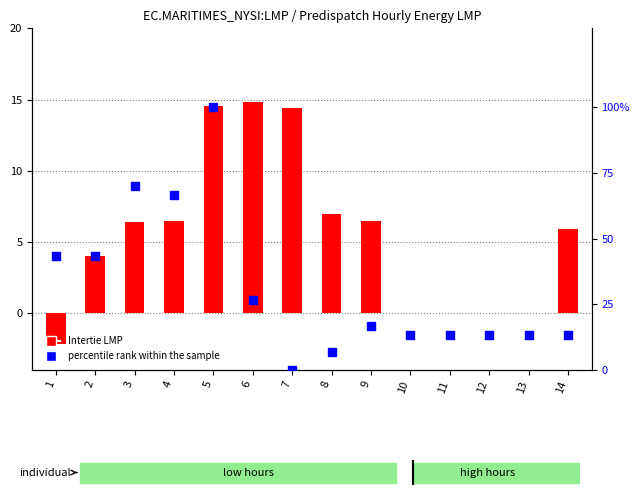

Which series contains the lowest Y value?

Intertie LMP